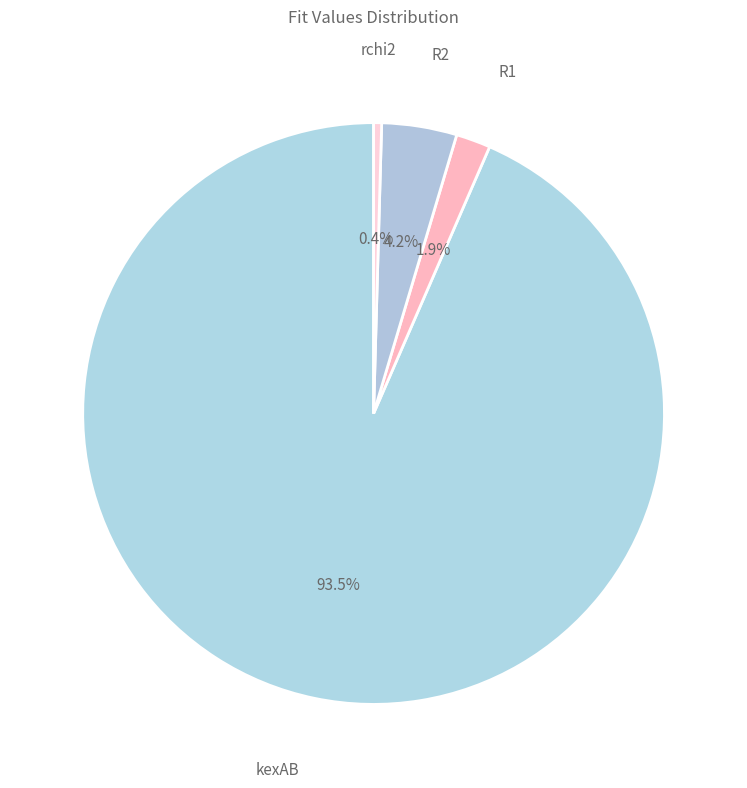

Which slice represents more than half of the pie?

kexAB